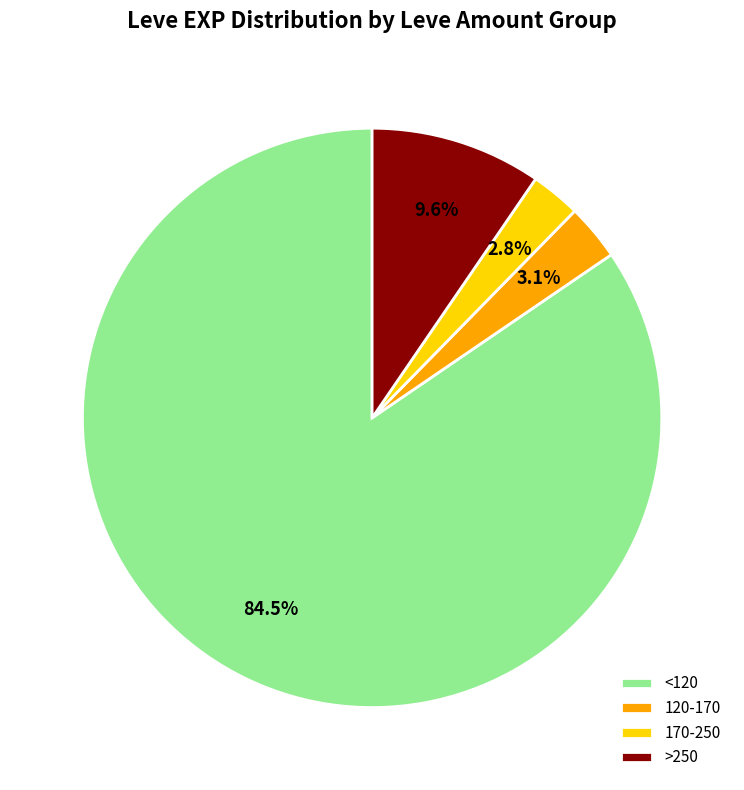

Which slice is the largest?

<120